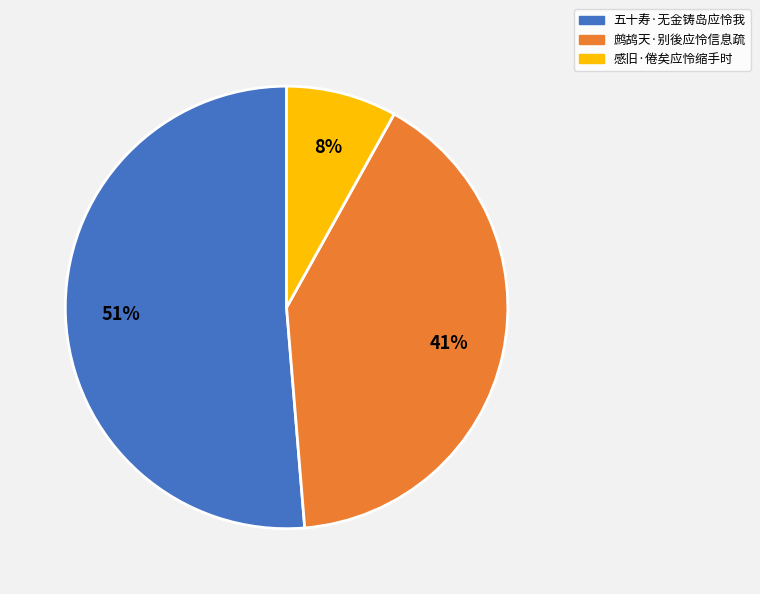

Is there any slice that represents more than half of the pie?

Yes